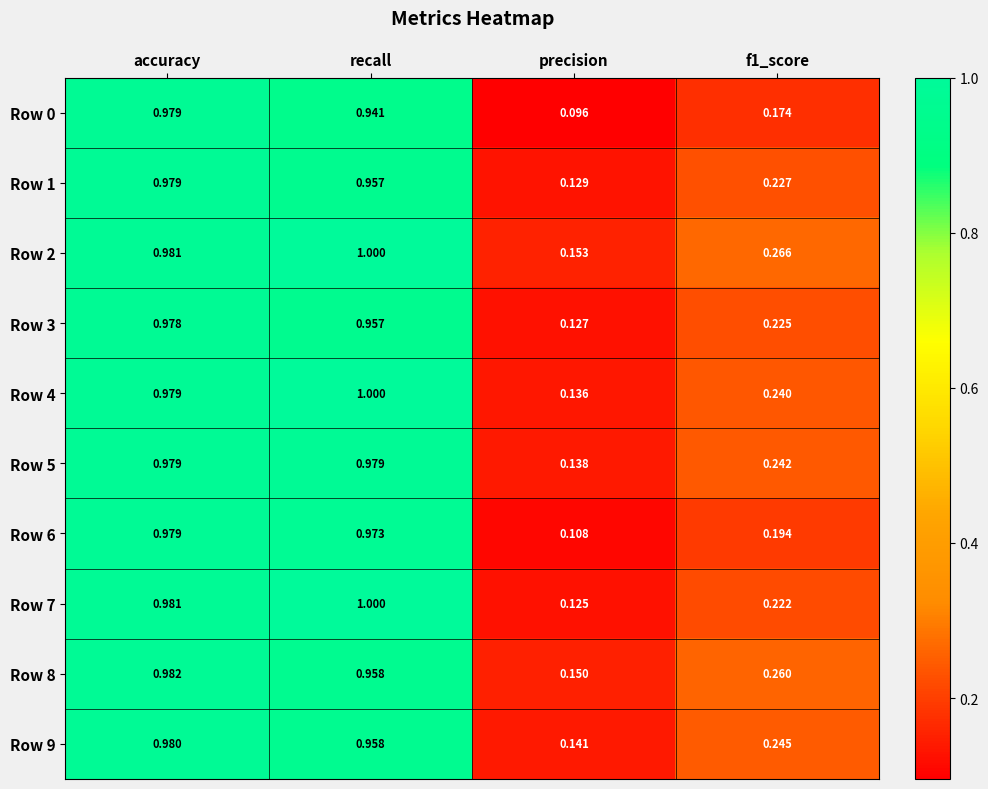

At which category does the chart reach its minimum across all series?

precision